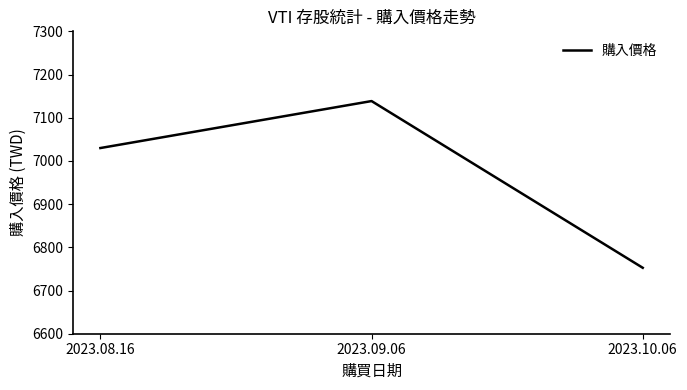

Reading left to right, transcribe all the data shown in this chart.

2023.08.16=7029.9	2023.09.06=7138.6	2023.10.06=6752.6